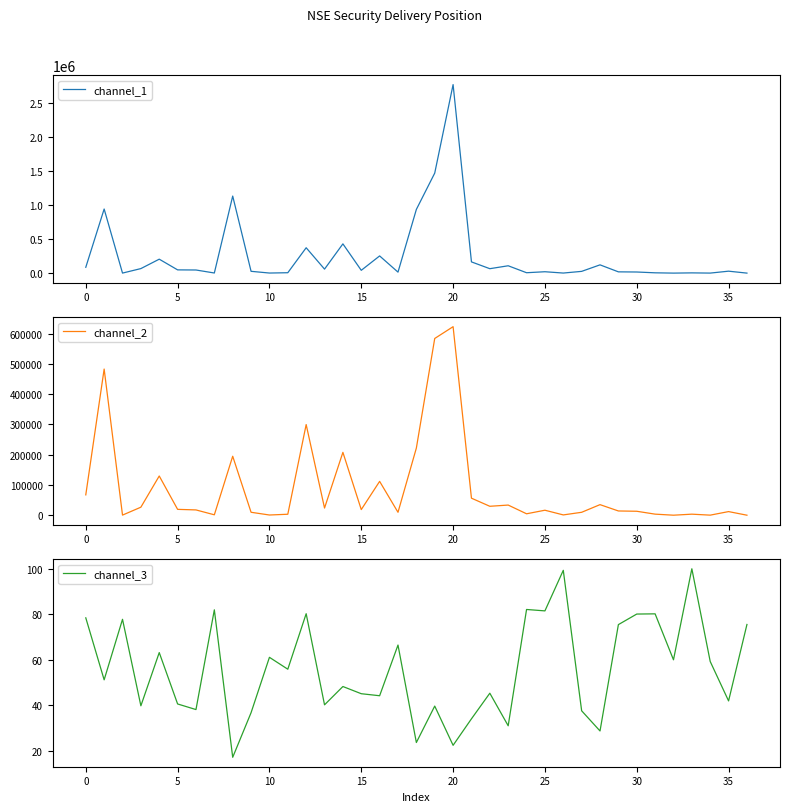

What is the lowest value of the channel_3 series?

17.2